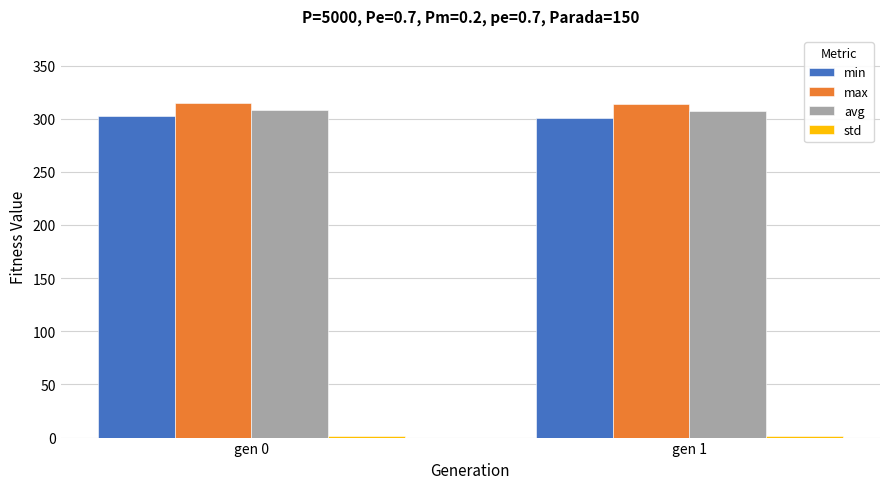

What is the value of the avg bar at the 1st from the left?

308.2